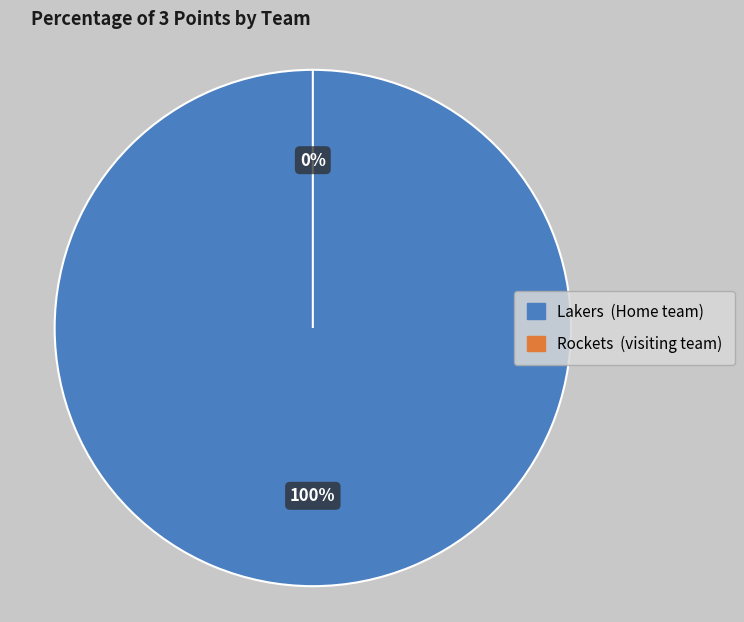

Count the number of slices in the pie.

2